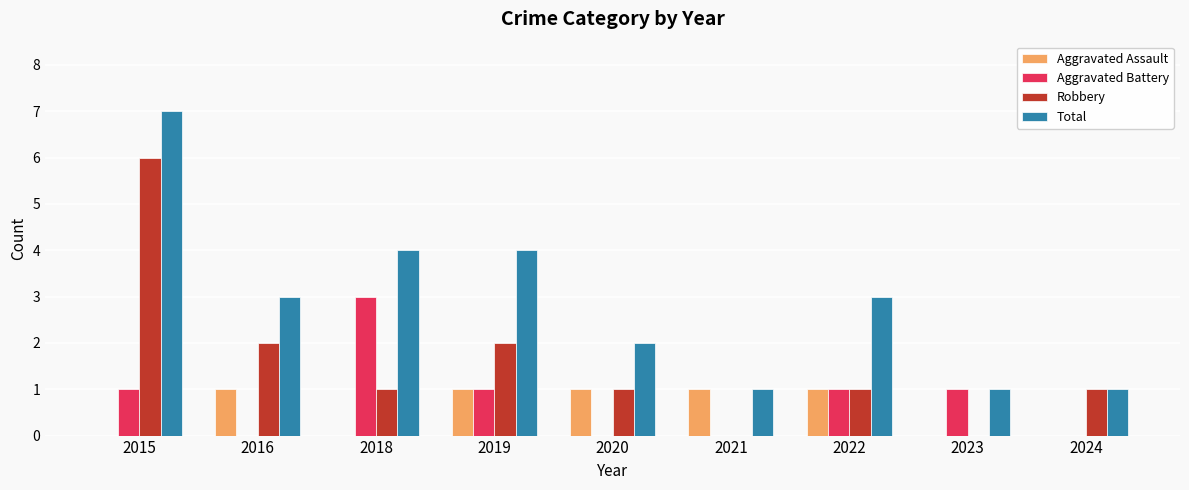

At which category is the sum across all series the highest?

2015